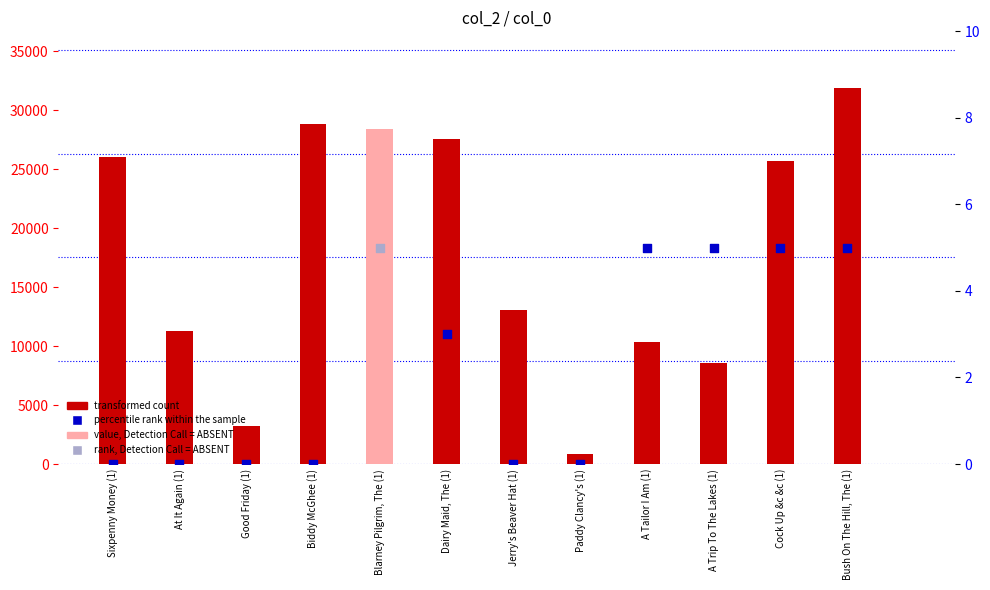

Which series reaches the minimum Y coordinate?

percentile rank within the sample